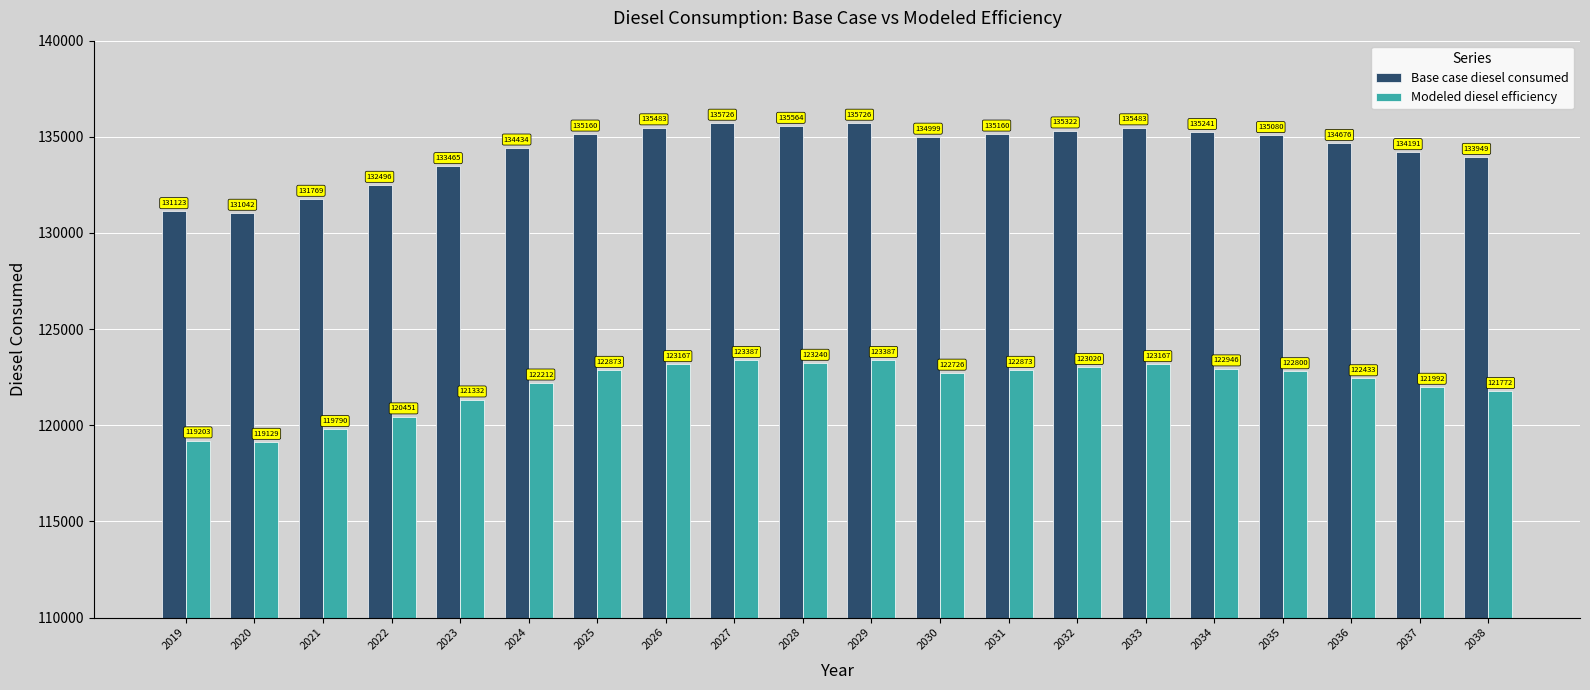

What is the average value of the Base case diesel consumed series?

134304.4